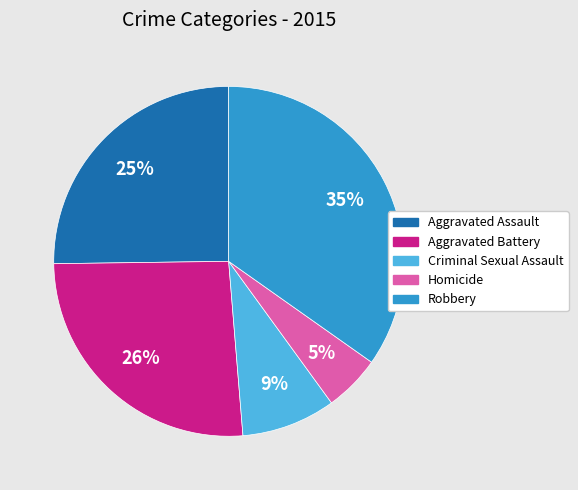

True or false: Aggravated Assault accounts for 32% of the total.

False